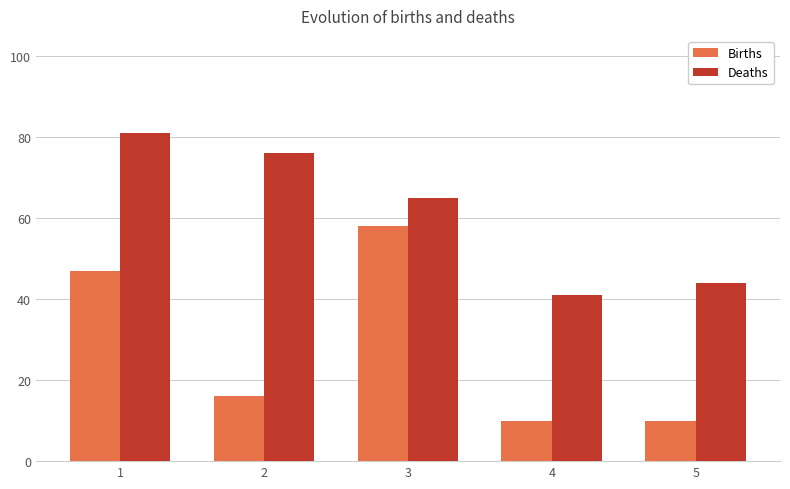

Which series changed the most between 2 and 5?

Deaths